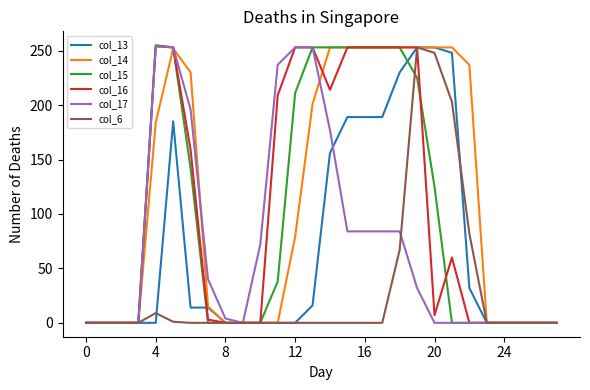

What is the sum of all col_14 values?

3222